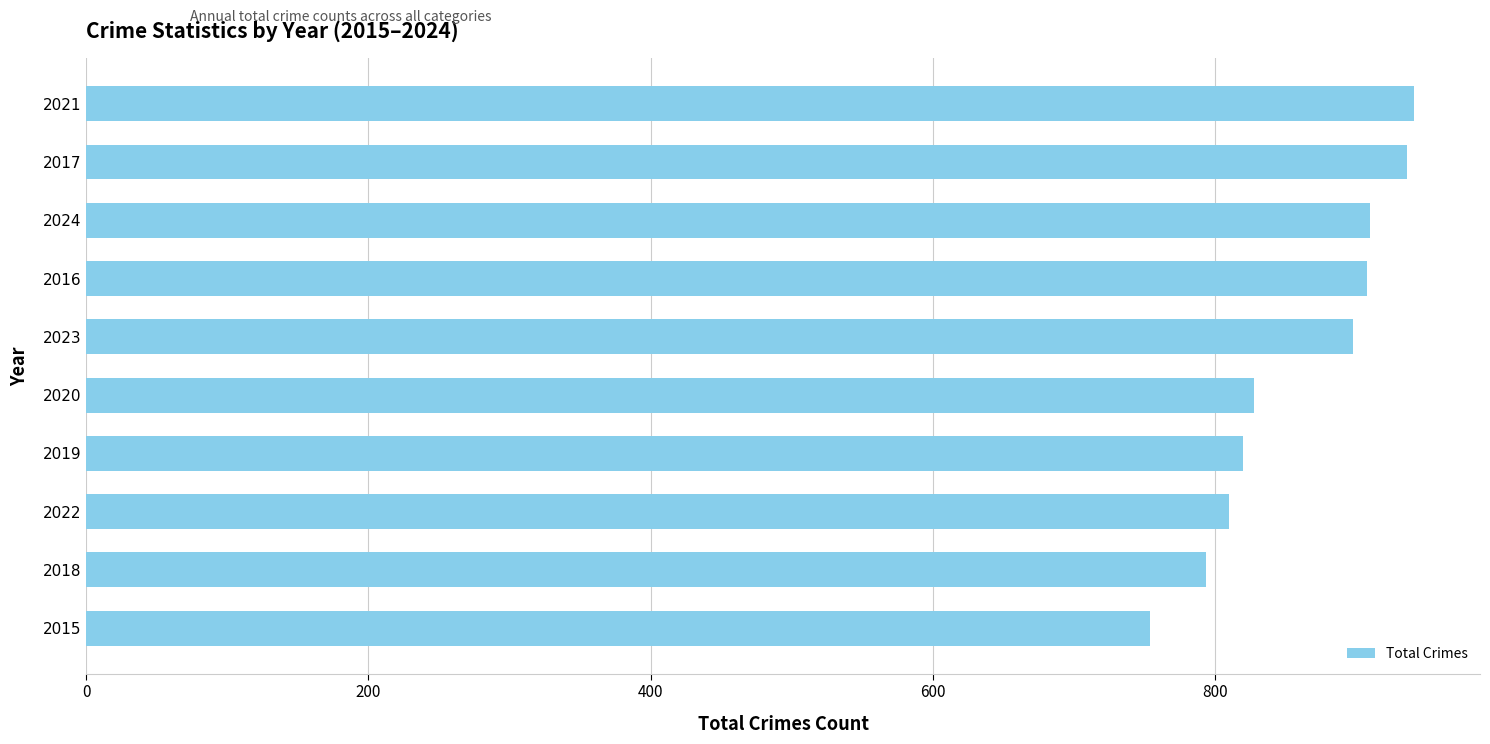

The value at 2017 is 936. True or false?

True